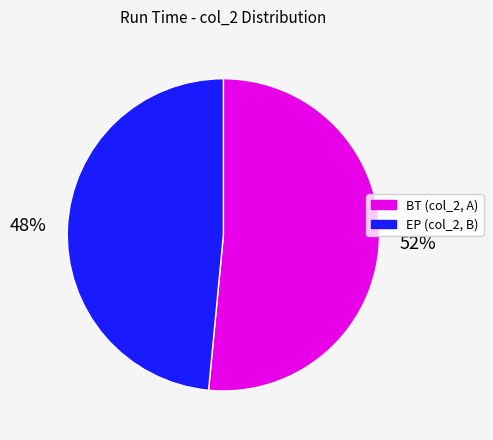

To the nearest percent, what is the average slice percentage?

50%